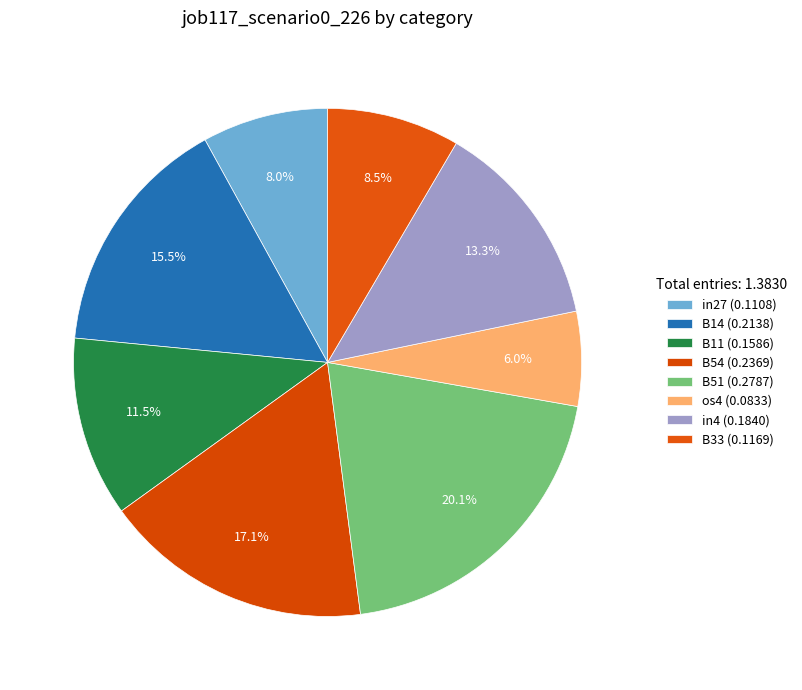

How many slices are in this pie chart?

8